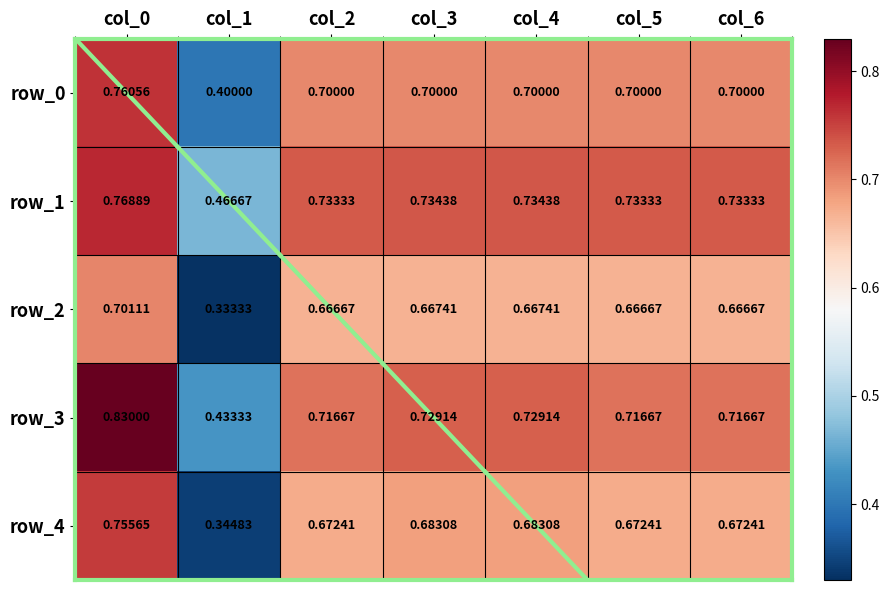

Is the value of row_1 at col_5 greater than the value of row_2 at col_0?

Yes